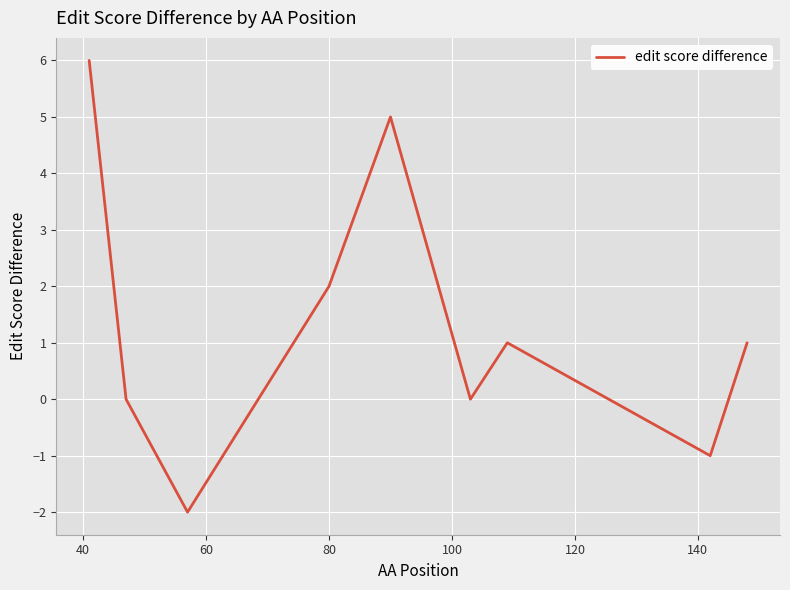

What is the difference between the maximum and minimum values?

8